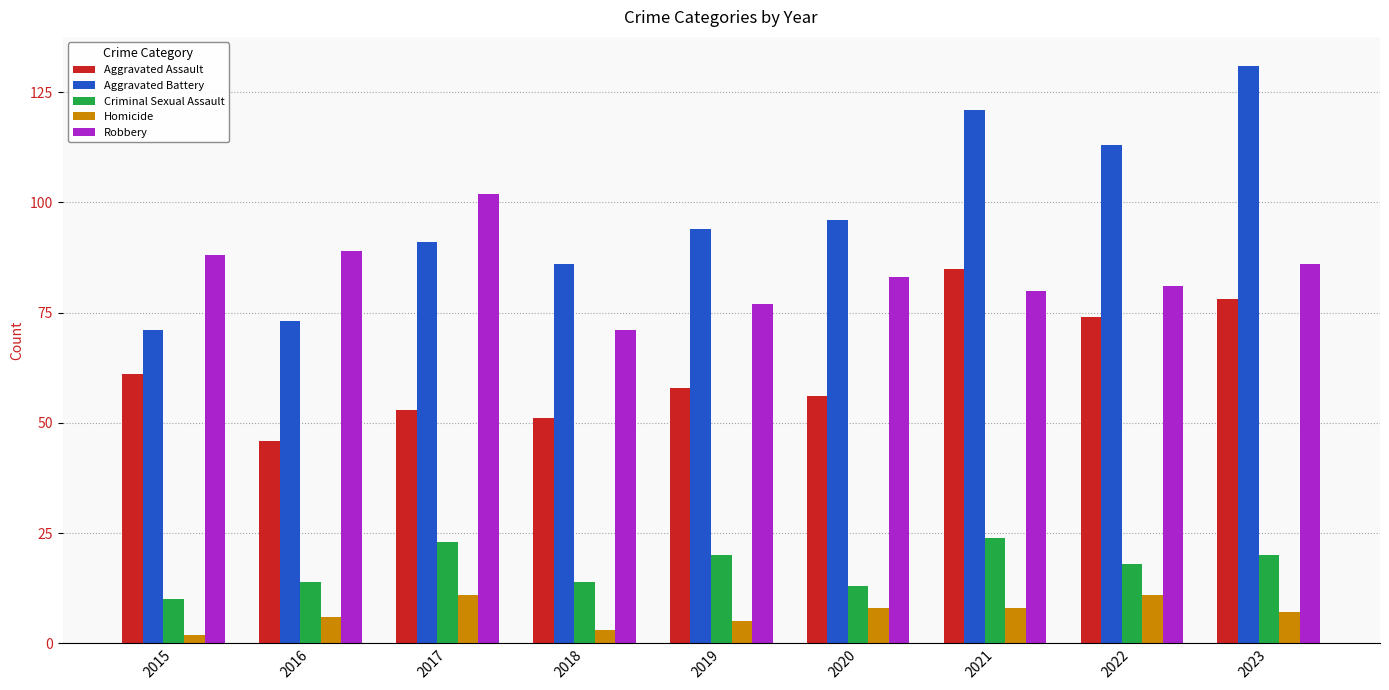

Where is Criminal Sexual Assault nearest to the value 17?

2022